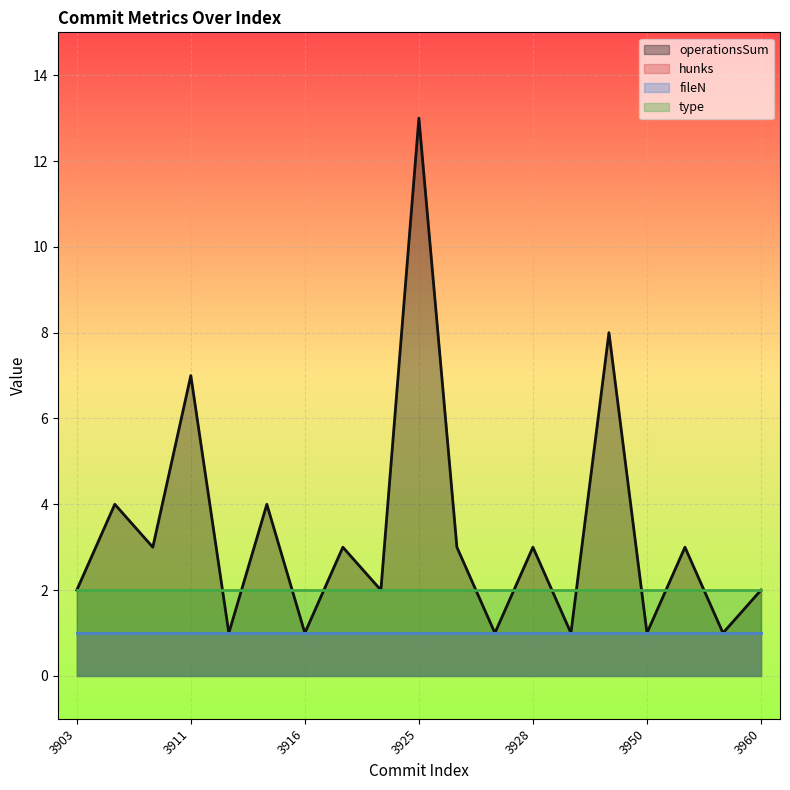

How many categories are shown in the chart?

19